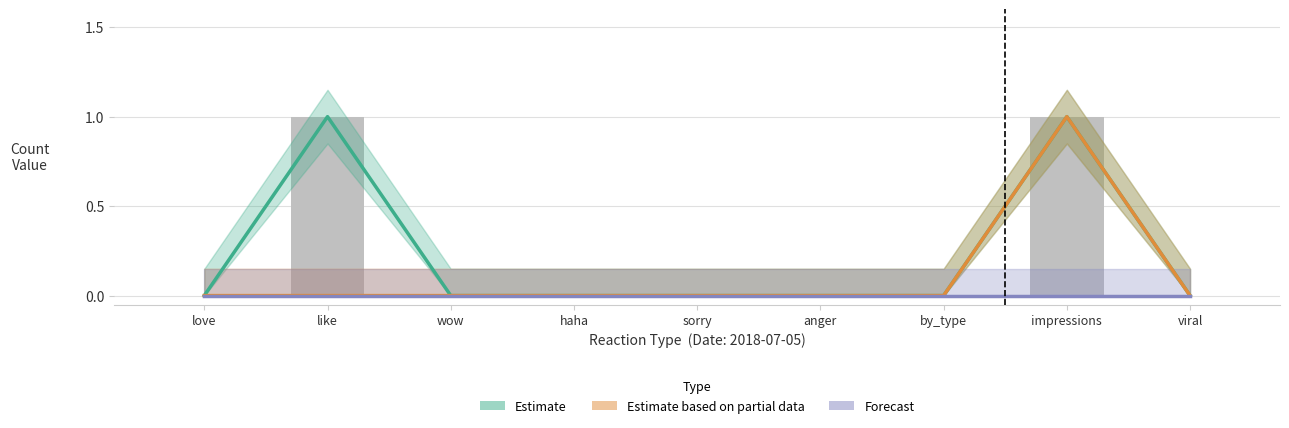

The Estimate series shows 1 at by_type. True or false?

False